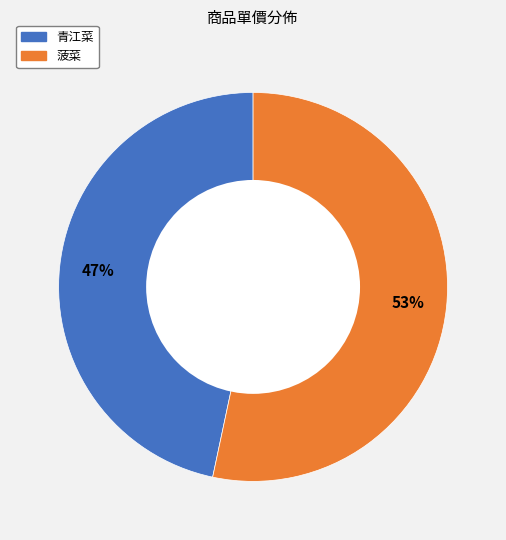

Which category has the biggest portion of the pie?

菠菜